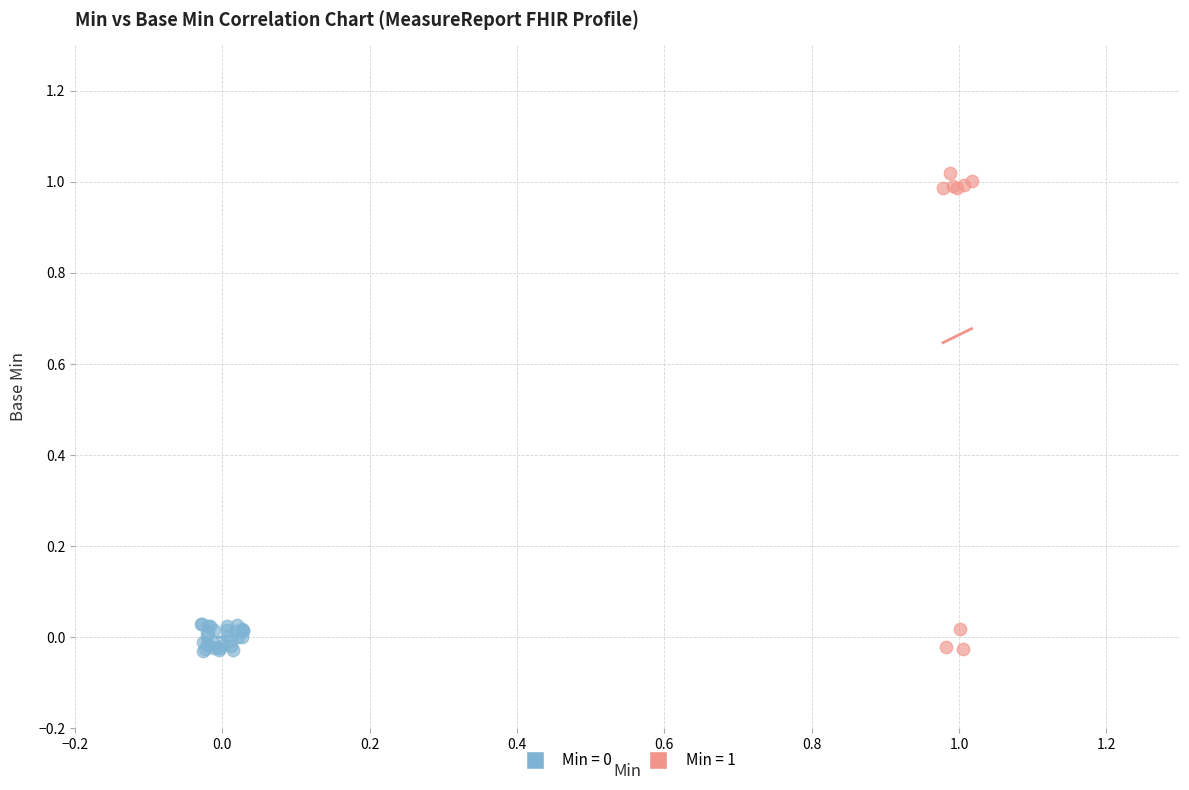

Which series has the largest Y range (max minus min)?

Min = 1